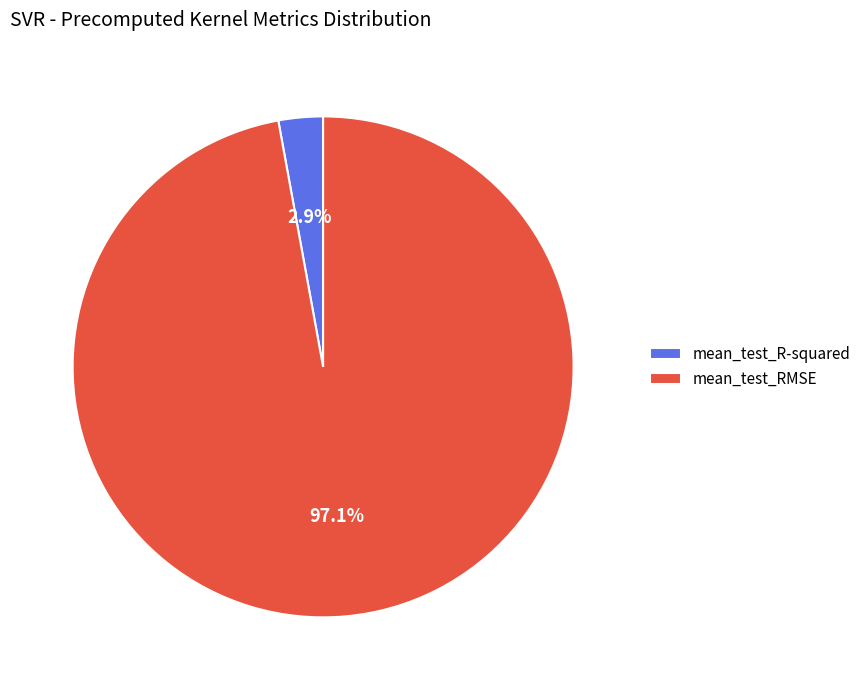

What is the largest slice in the pie chart?

mean_test_RMSE